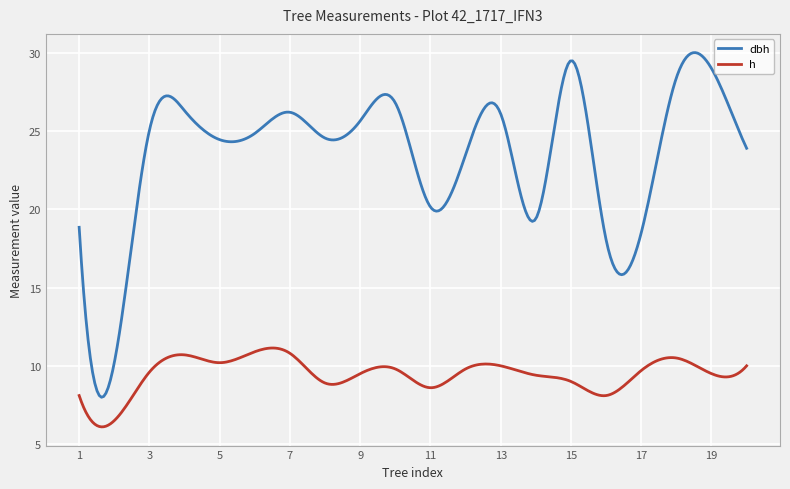

What is the difference between the second highest and minimum values in the h series?

5.0